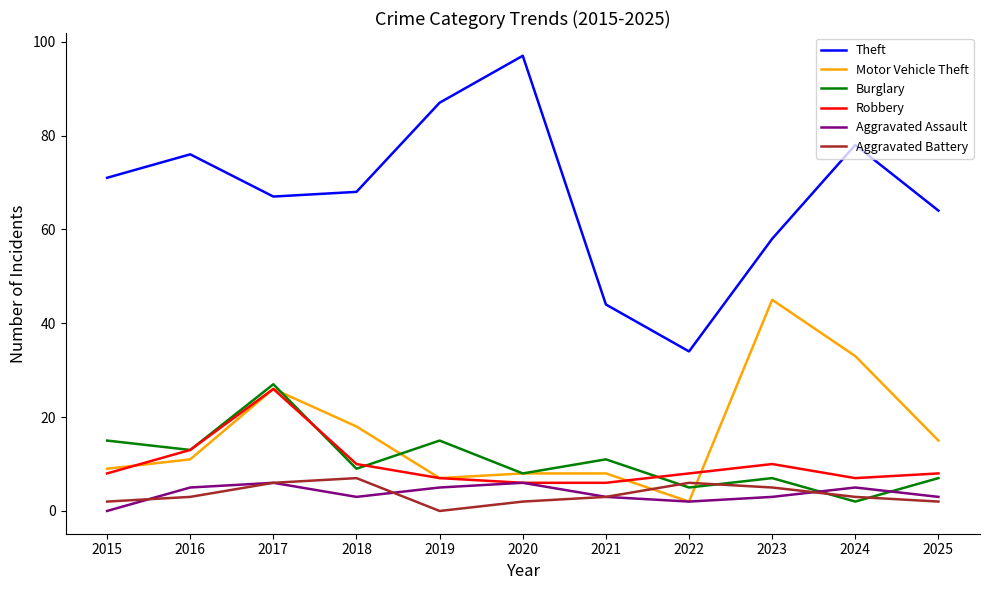

How many interior local valleys does the Motor Vehicle Theft series have?

2